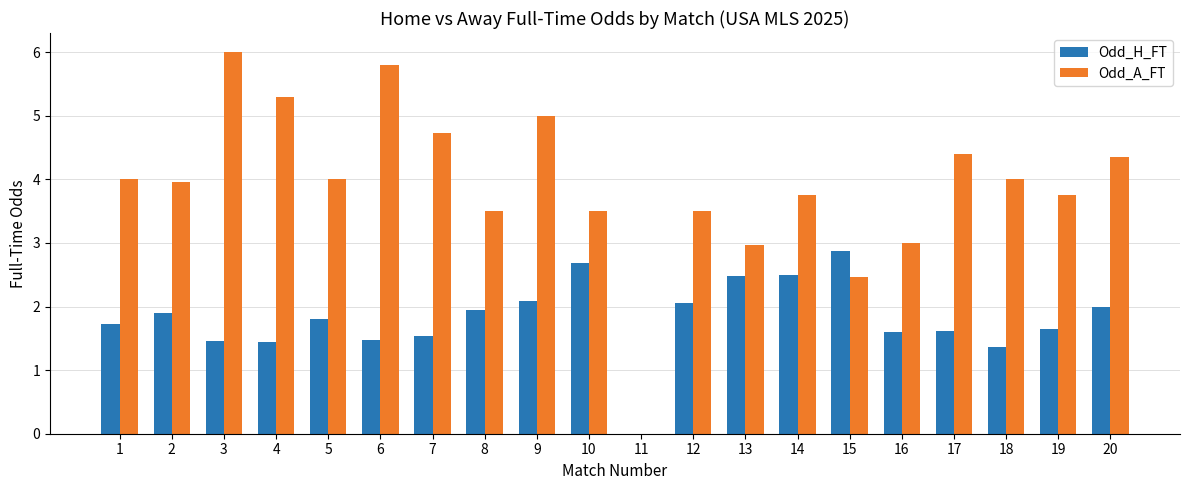

What is the approximate value of Odd_A_FT at 18?

4.0